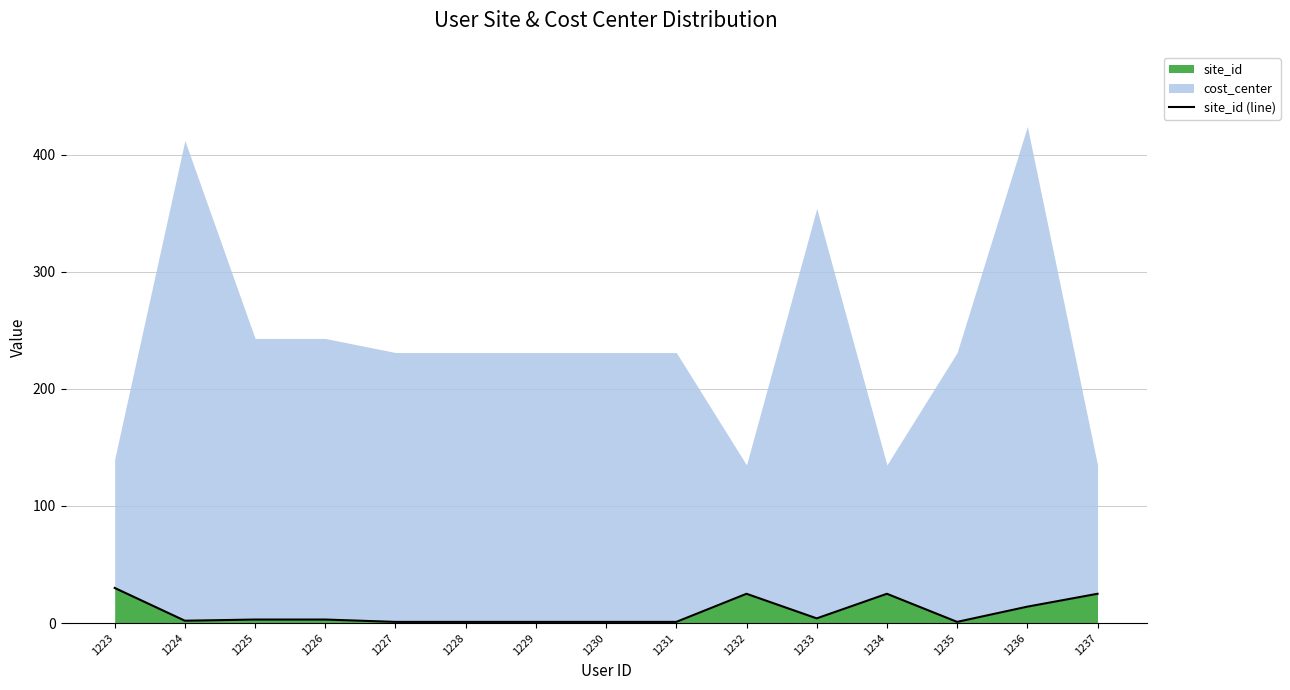

Approximately how many times larger is the value at 1226 compared to 1236?

0.2